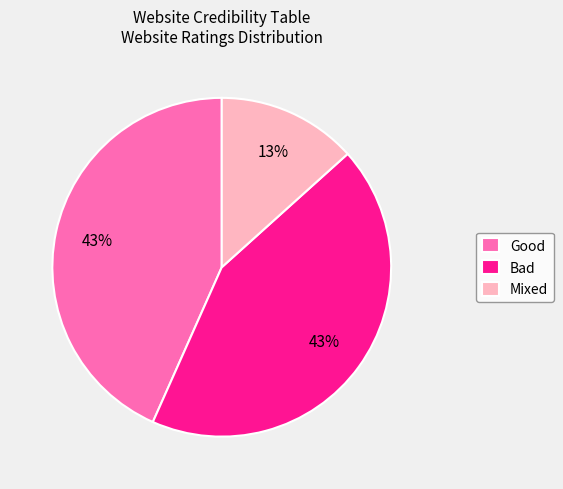

Is there a majority slice in this chart?

No